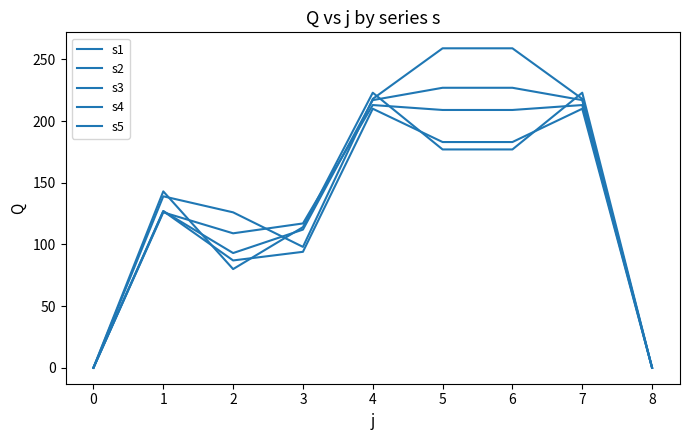

How many values in the s2 series are below 139?

4